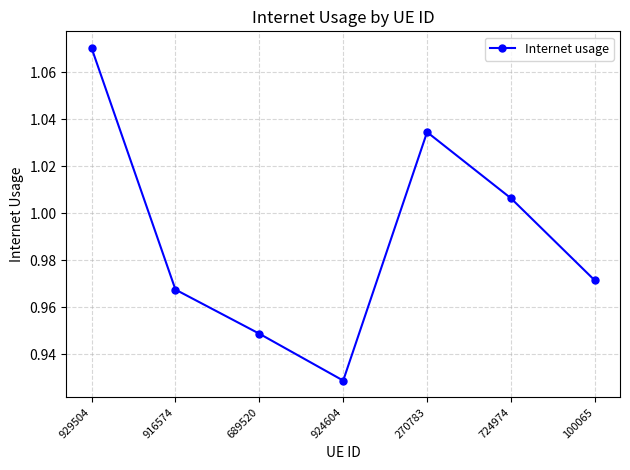

What is the label of the 6th point from the right?

916574